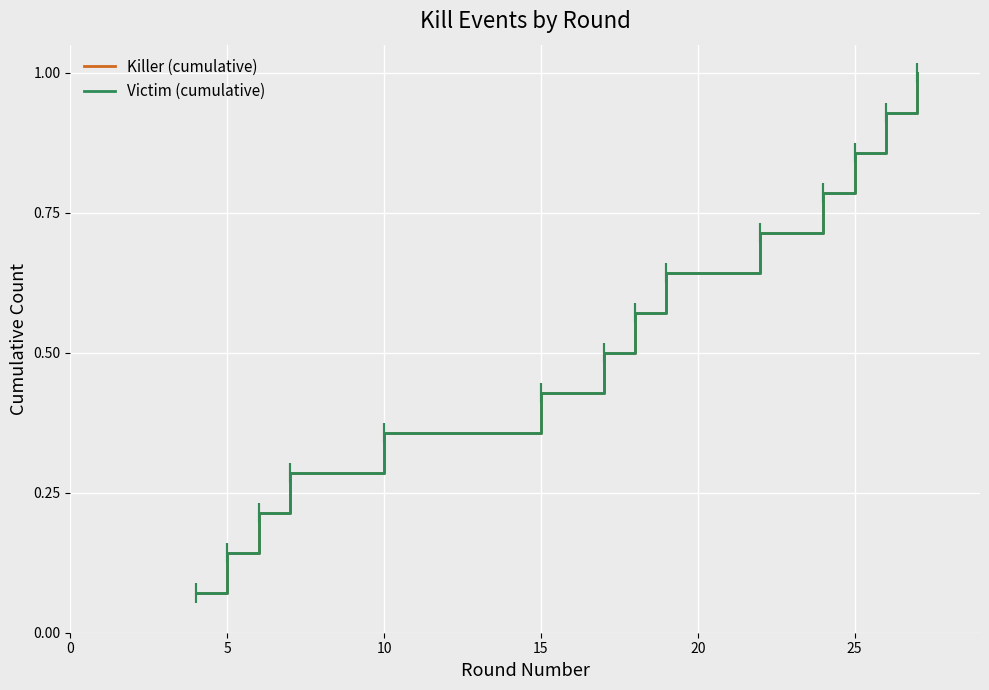

Does the chart have visible grid lines?

Yes